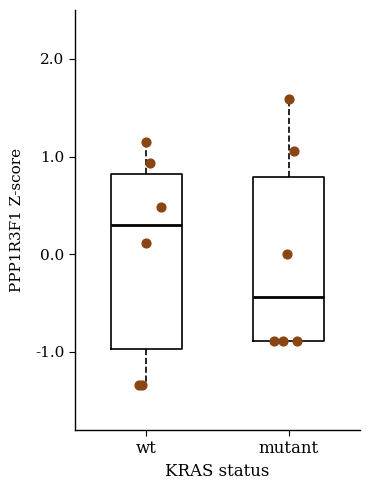

Which box's median line is the highest?

wt